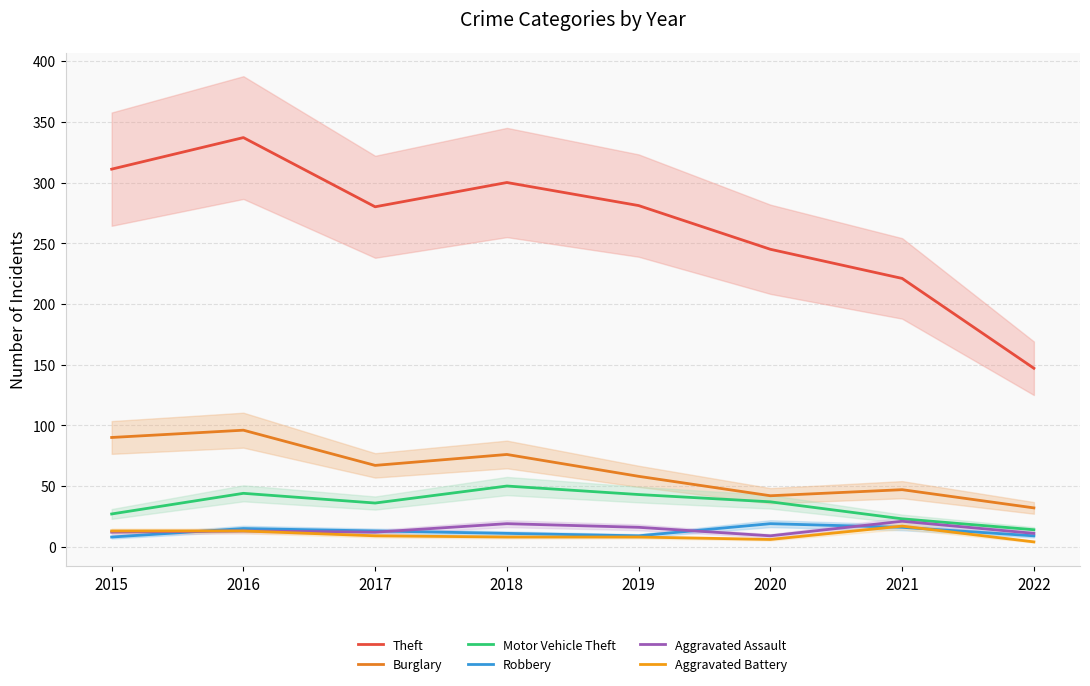

The value of Robbery at 2016 is 22. True or false?

False